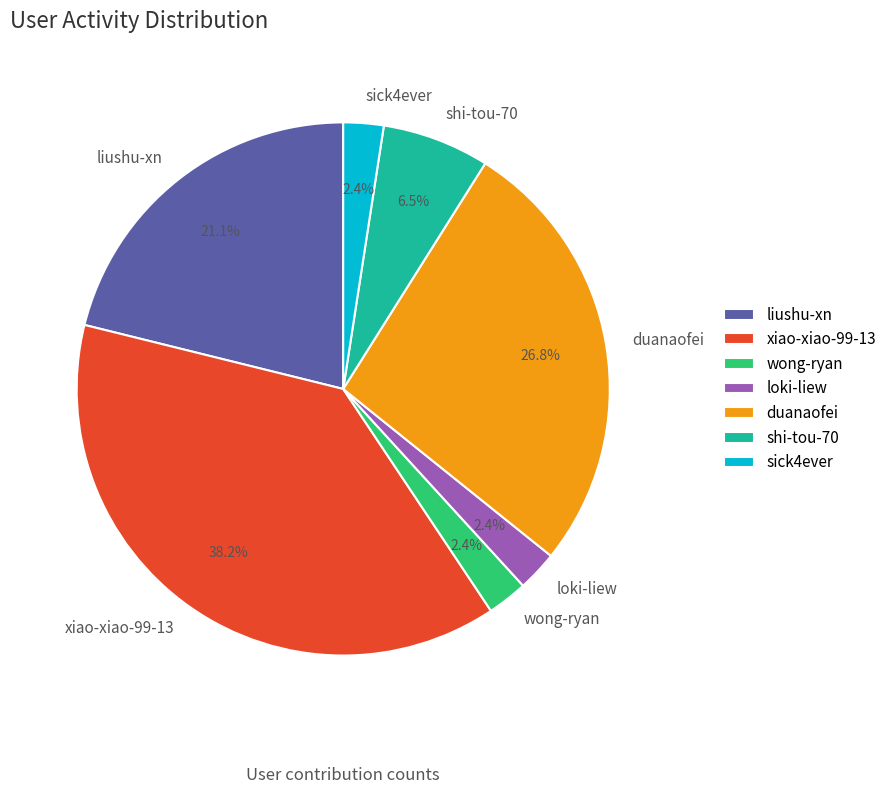

Does wong-ryan account for over 50% of the chart?

No